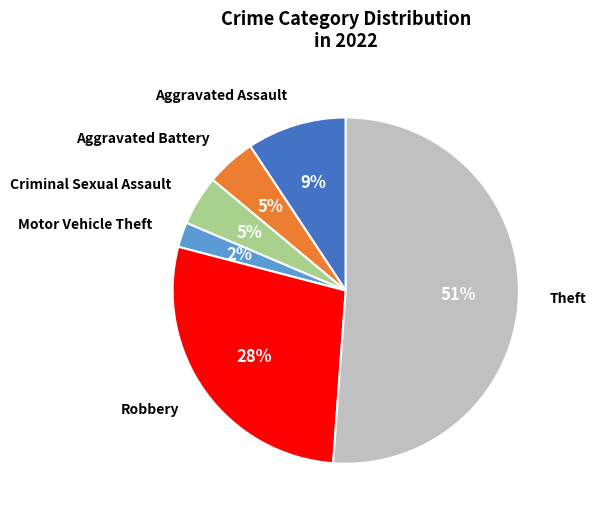

Which category has the smallest portion of the pie?

Motor Vehicle Theft